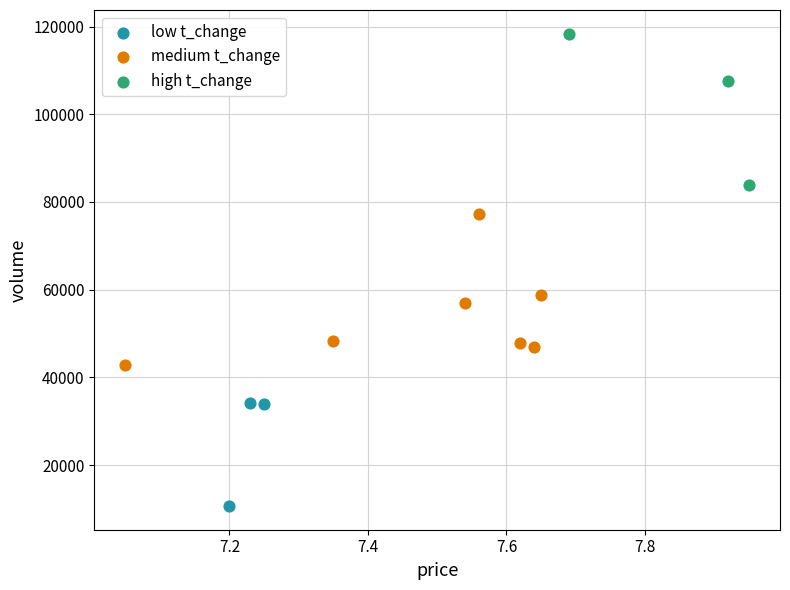

Which series contains the highest Y value?

high t_change